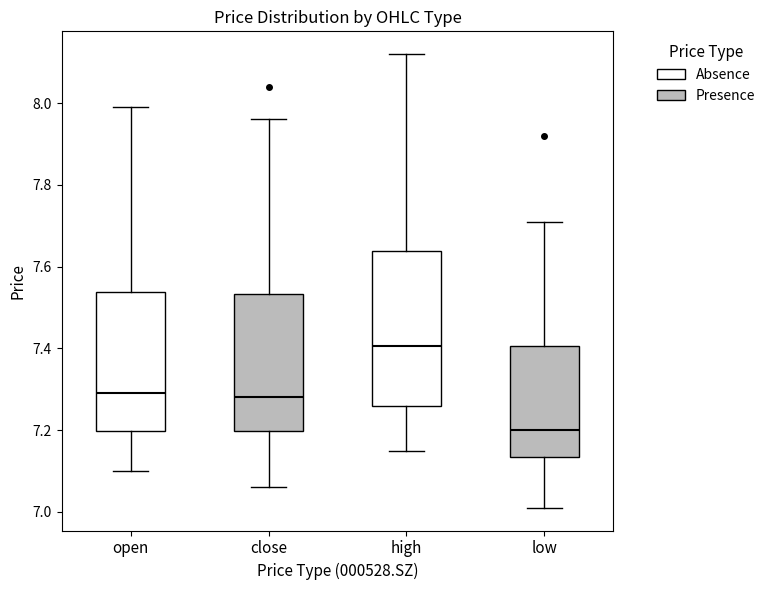

Reading left to right, read every box against the y-axis: the position of its median line, the range the box covers, and the ends of its whiskers. The values are not printed on the chart, so give them approximately, as read against the axis.

open: median 7.30, box 7.20 to 7.54, whiskers 7.10 to 8.00
close: median 7.28, box 7.20 to 7.54, whiskers 7.06 to 7.96
high: median 7.40, box 7.26 to 7.64, whiskers 7.16 to 8.12
low: median 7.20, box 7.14 to 7.40, whiskers 7.02 to 7.72